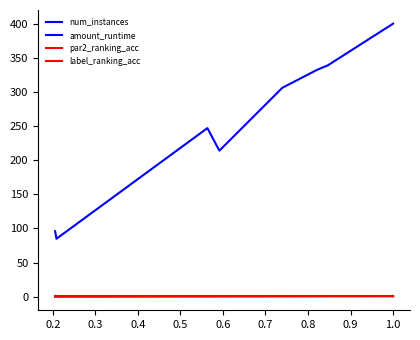

Is the value of par2_ranking_acc at 0.4 greater than the value of num_instances at 0.1?

No